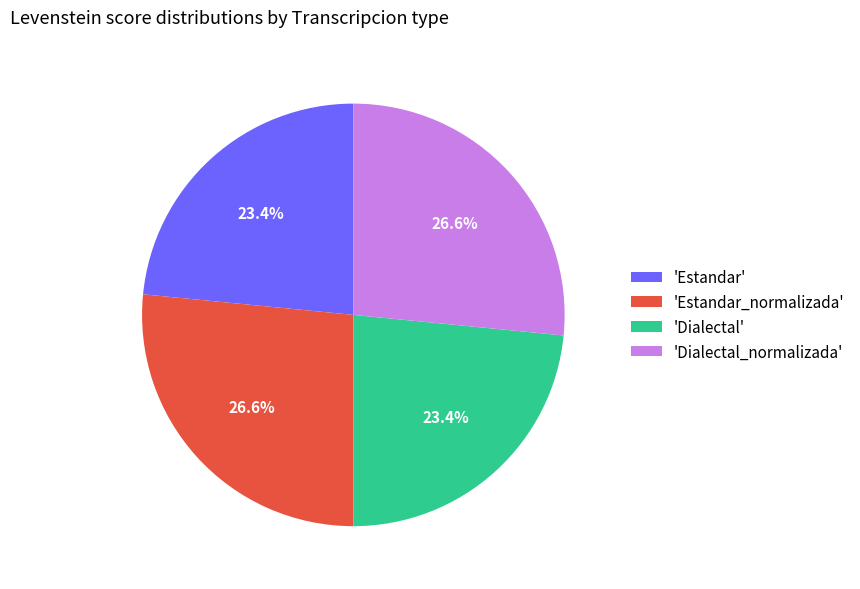

Is the sum of 'Estandar' and 'Dialectal' greater than half?

No